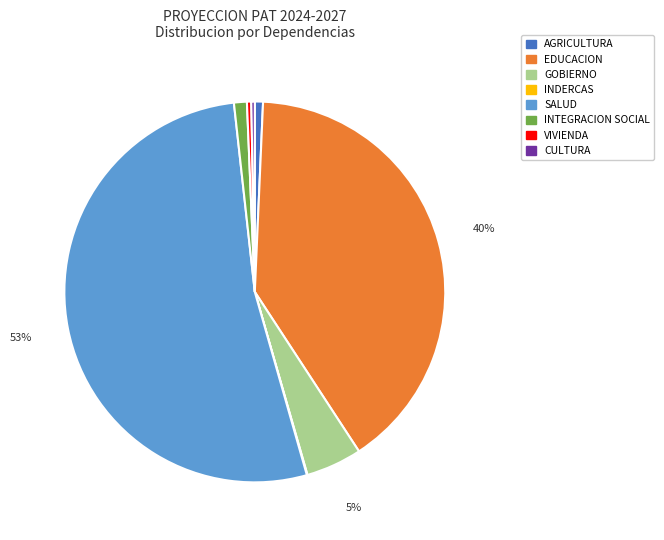

Does any single category account for the majority?

Yes